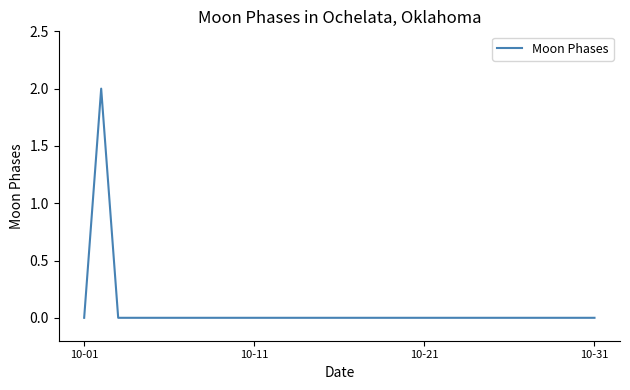

True or false: the data shows -1 at 10-31.

False